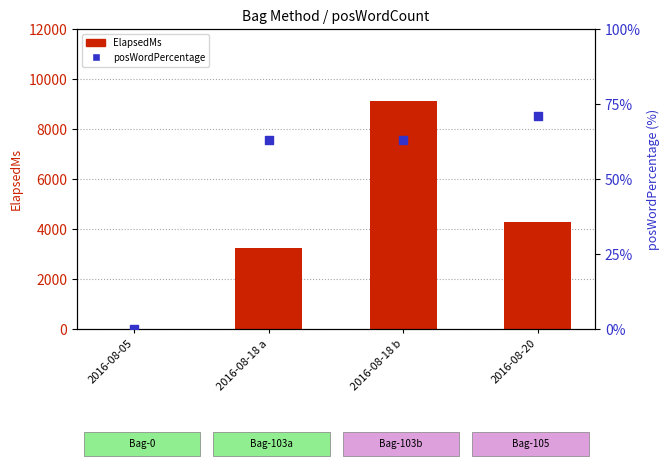

Is the value of posWordPercentage at 2016-08-05 greater than the value of ElapsedMs at 2016-08-18 a?

No